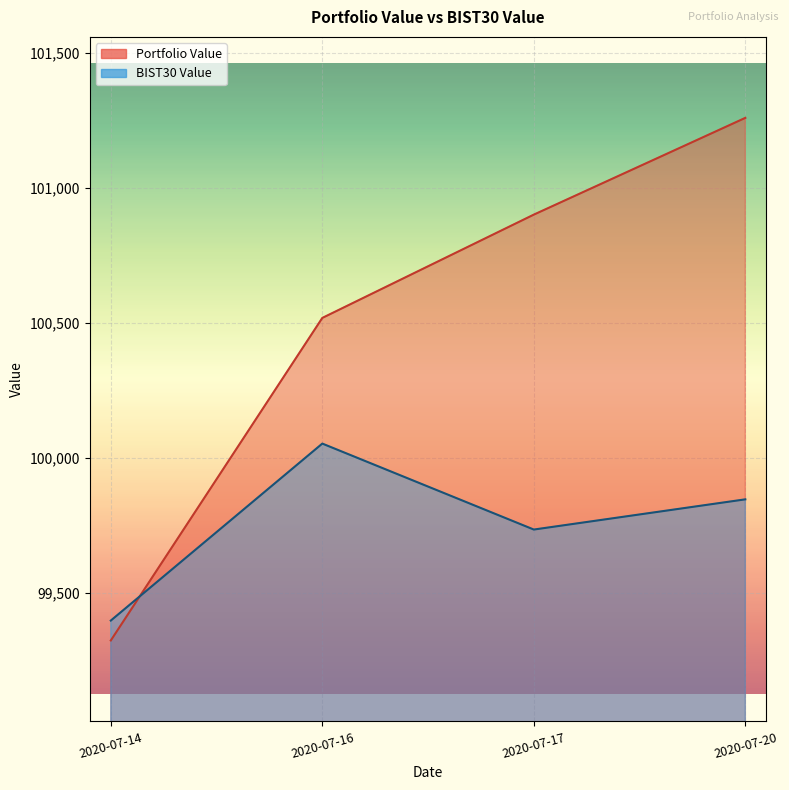

Count the number of categories in the chart.

4